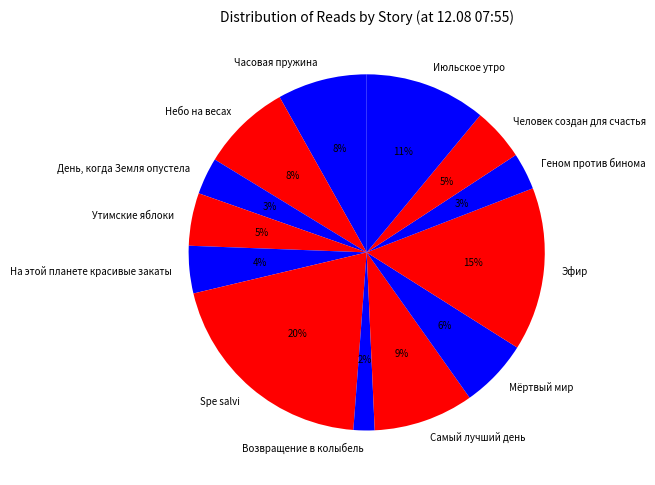

Count the number of slices in the pie.

13